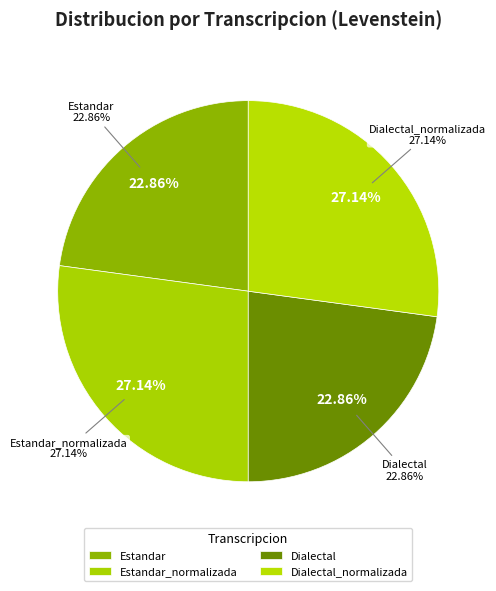

Do Dialectal_normalizada and Estandar_normalizada together represent more than half of the pie?

Yes